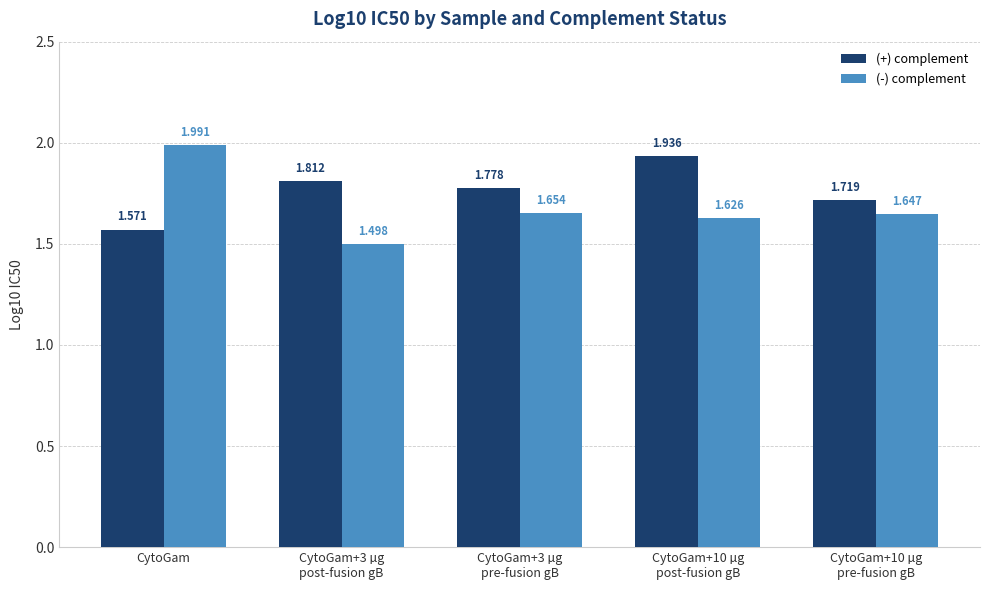

Which series has the widest spread of values?

(-) complement